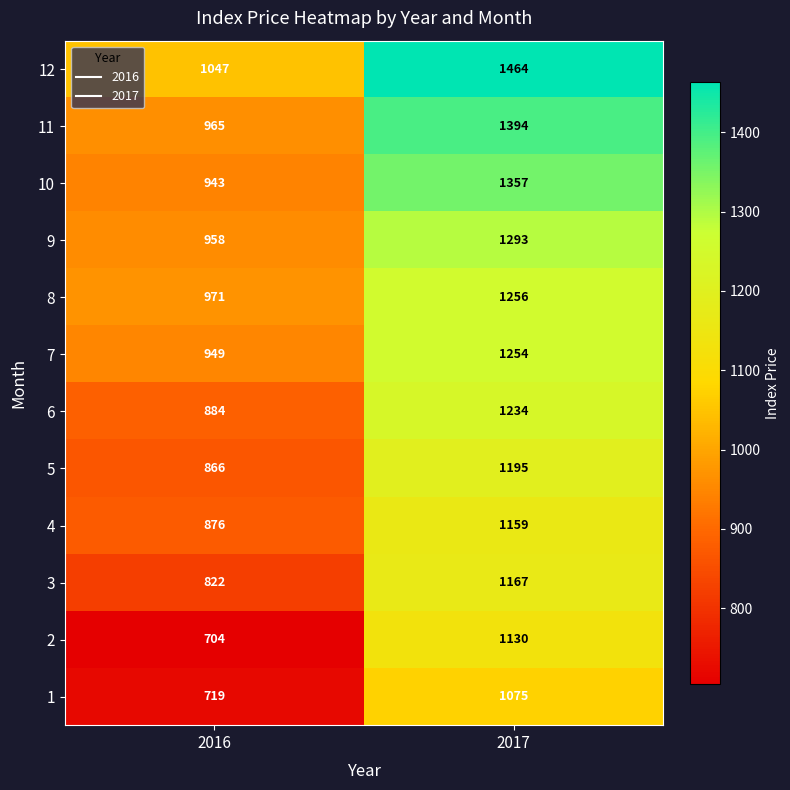

The value of 8 at 2017 is 1256. True or false?

True